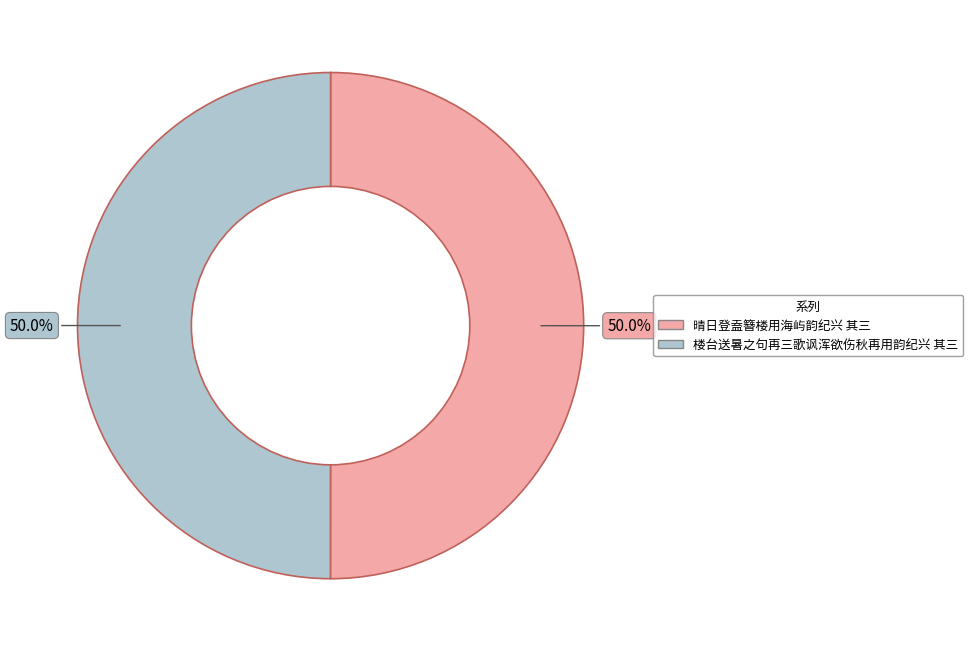

What is the ratio of the value at 楼台送暑之句再三歌讽浑欲伤秋再用韵纪兴 其三 to the value at 晴日登盍簪楼用海屿韵纪兴 其三?

1.0